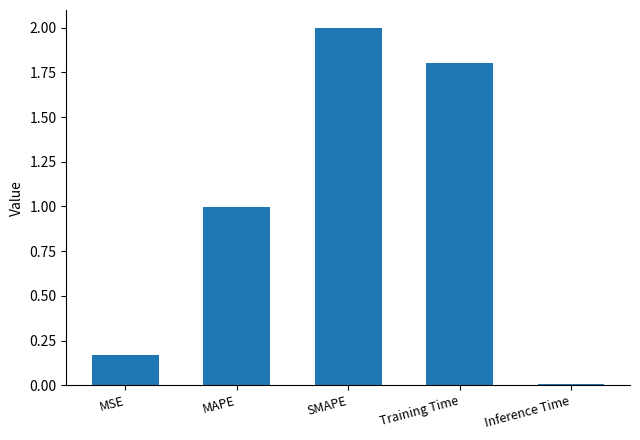

What is the average value?

1.0